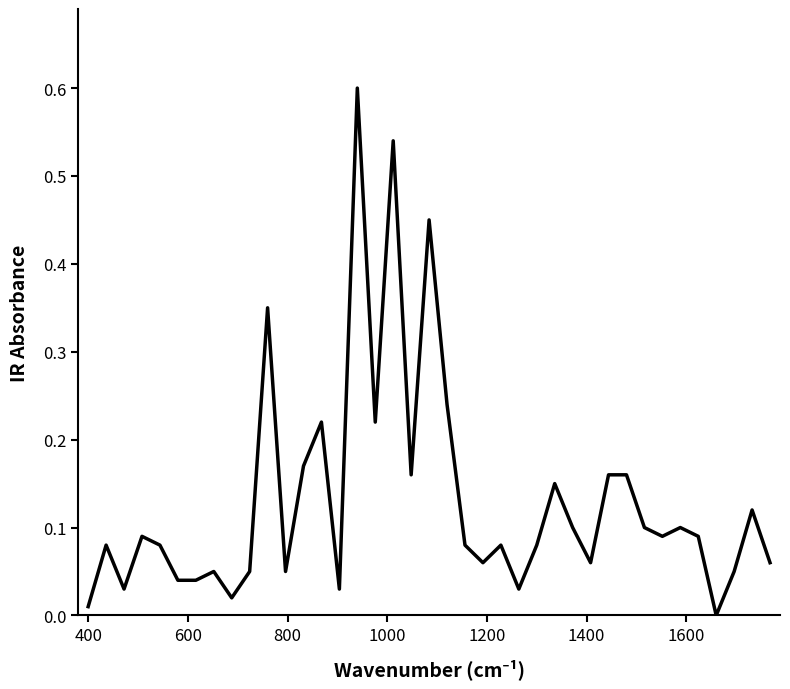

What is the greatest value displayed?

0.6